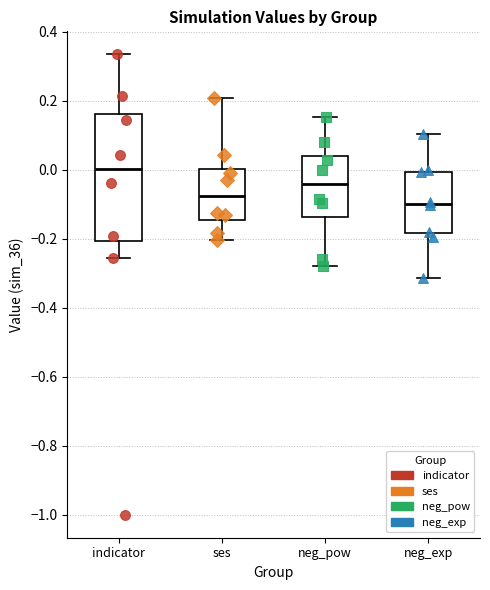

Reading left to right, read every box against the y-axis: the position of its median line, the range the box covers, and the ends of its whiskers. The values are not printed on the chart, so give them approximately, as read against the axis.

indicator: median 0.00, box -0.20 to 0.16, whiskers -0.26 to 0.34
ses: median -0.08, box -0.14 to 0.00, whiskers -0.20 to 0.20
neg_pow: median -0.04, box -0.14 to 0.04, whiskers -0.28 to 0.16
neg_exp: median -0.10, box -0.18 to 0.00, whiskers -0.32 to 0.10